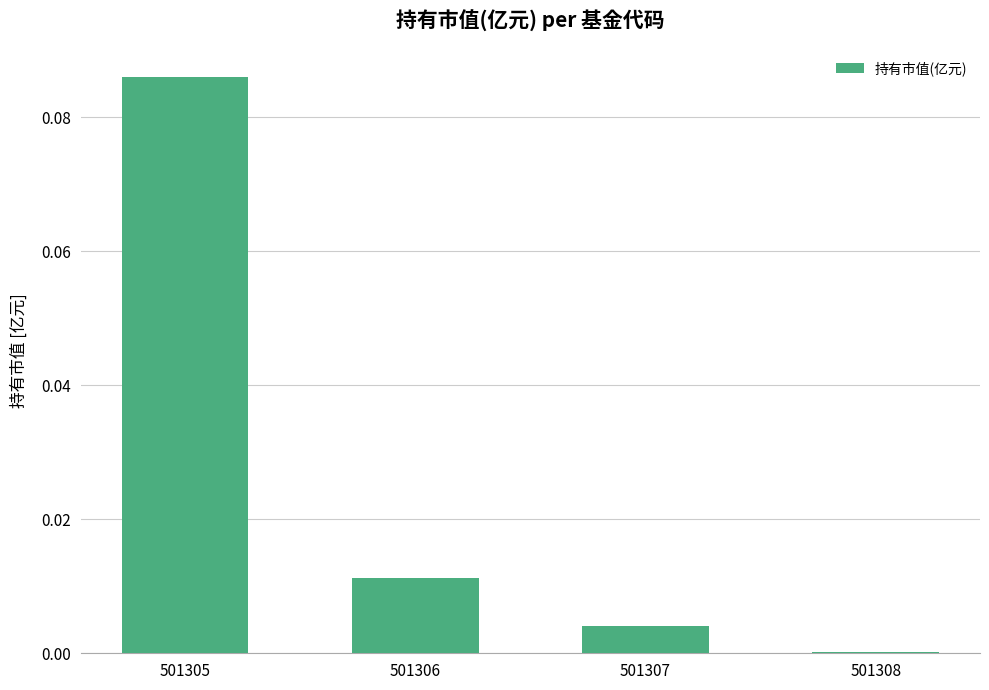

Between 501307 and 501306, which is larger?

501306